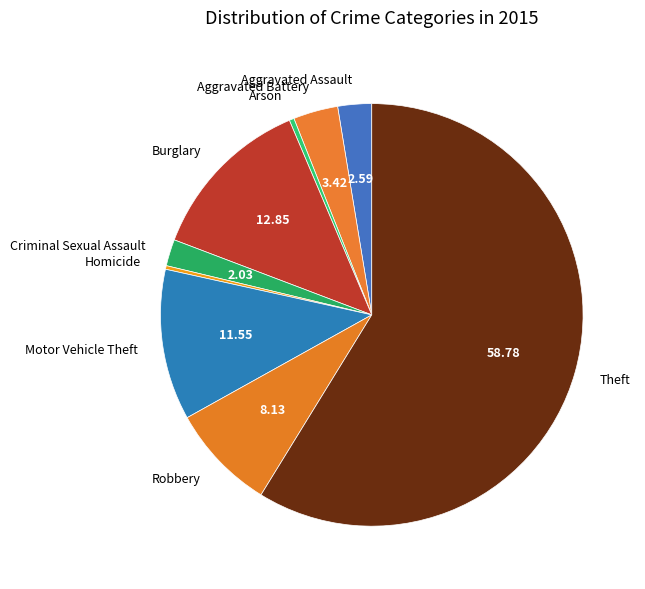

Combined, do Motor Vehicle Theft and Theft account for over 50%?

Yes